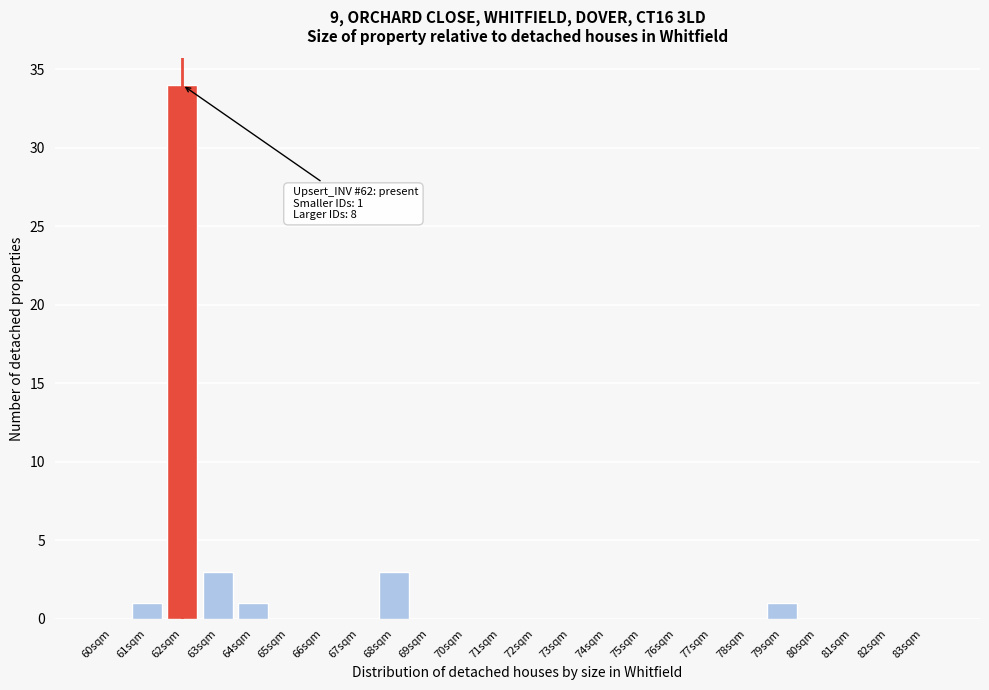

Reading left to right, extract all data points from this chart.

60sqm=0	61sqm=1	62sqm=34	63sqm=3	64sqm=1	65sqm=0	66sqm=0	67sqm=0	68sqm=3	69sqm=0	70sqm=0	71sqm=0	72sqm=0	73sqm=0	74sqm=0	75sqm=0	76sqm=0	77sqm=0	78sqm=0	79sqm=1	80sqm=0	81sqm=0	82sqm=0	83sqm=0